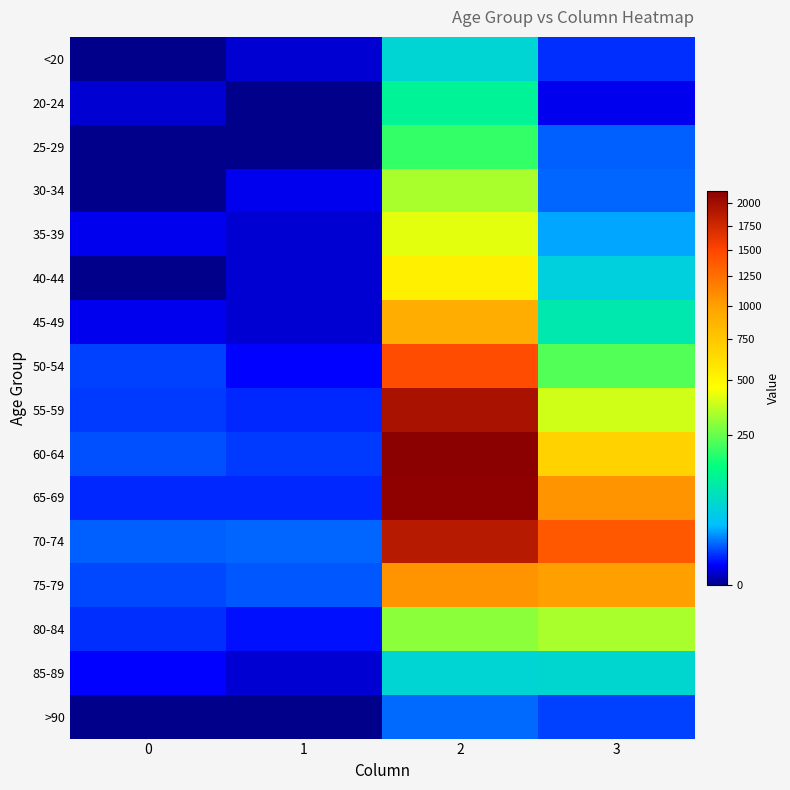

What is the spread (max minus min) of values at 1?

14